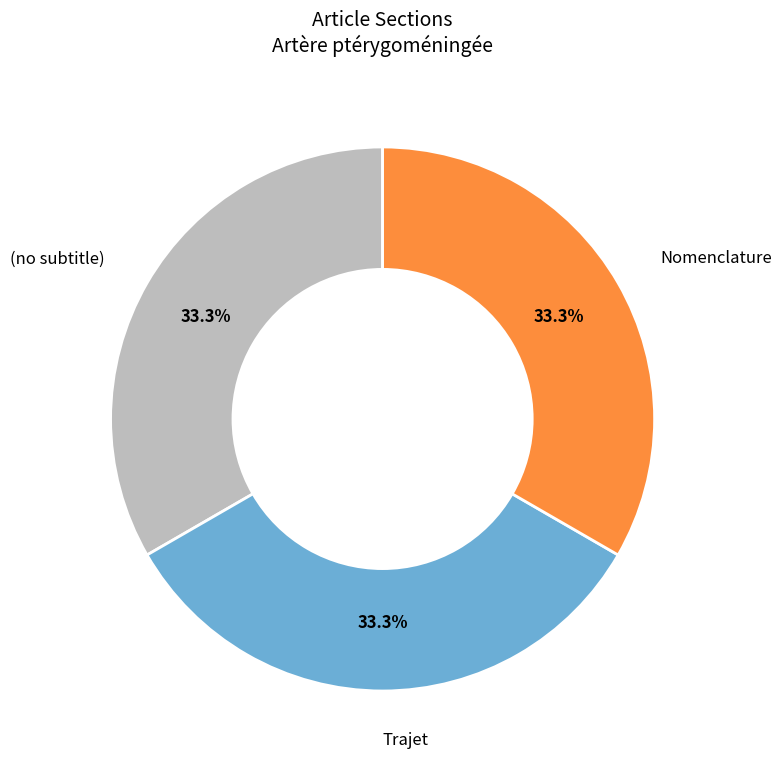

Is Nomenclature the majority of the pie?

No